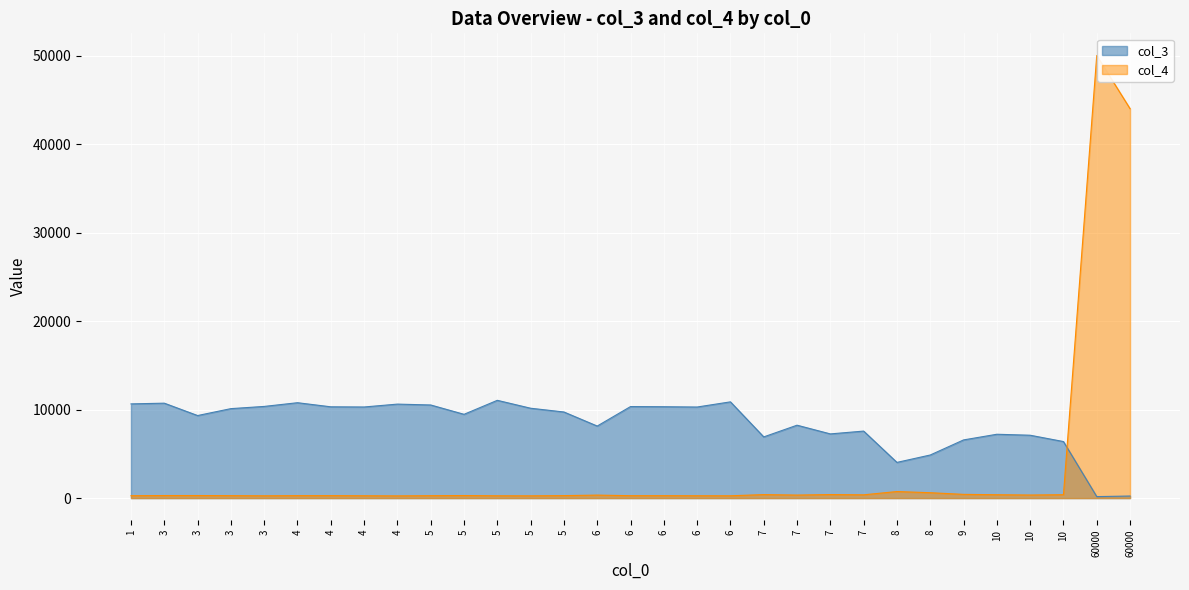

At which label does col_4 first exceed 288?

3